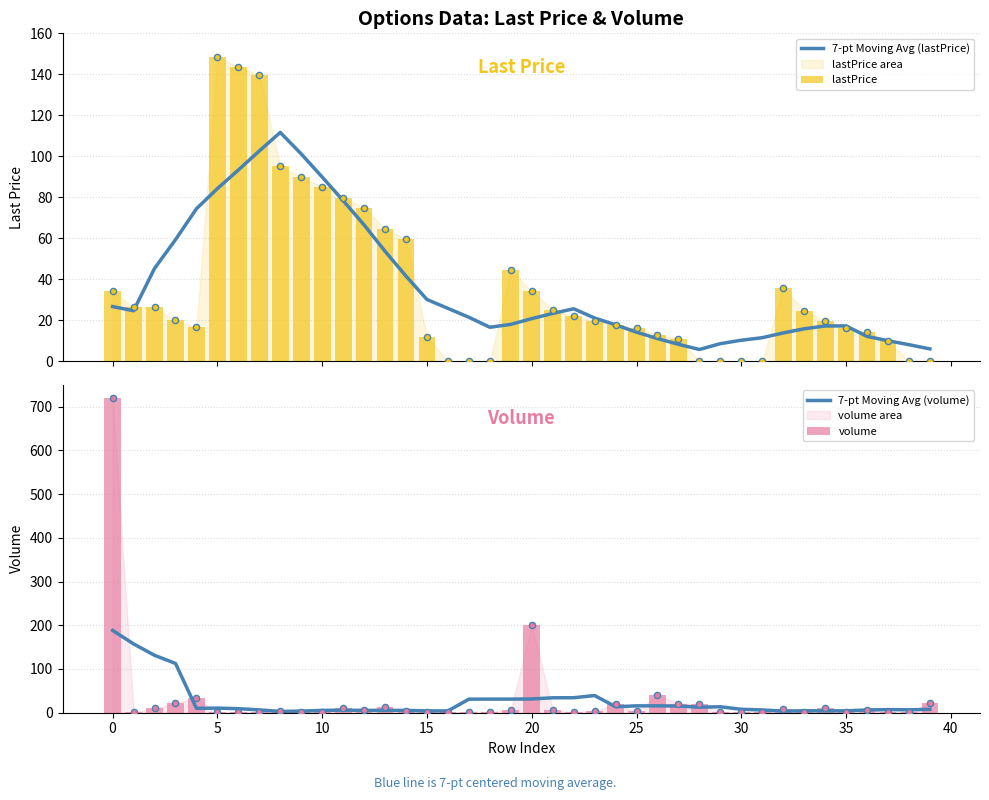

Which series reaches the minimum Y coordinate?

lastPrice